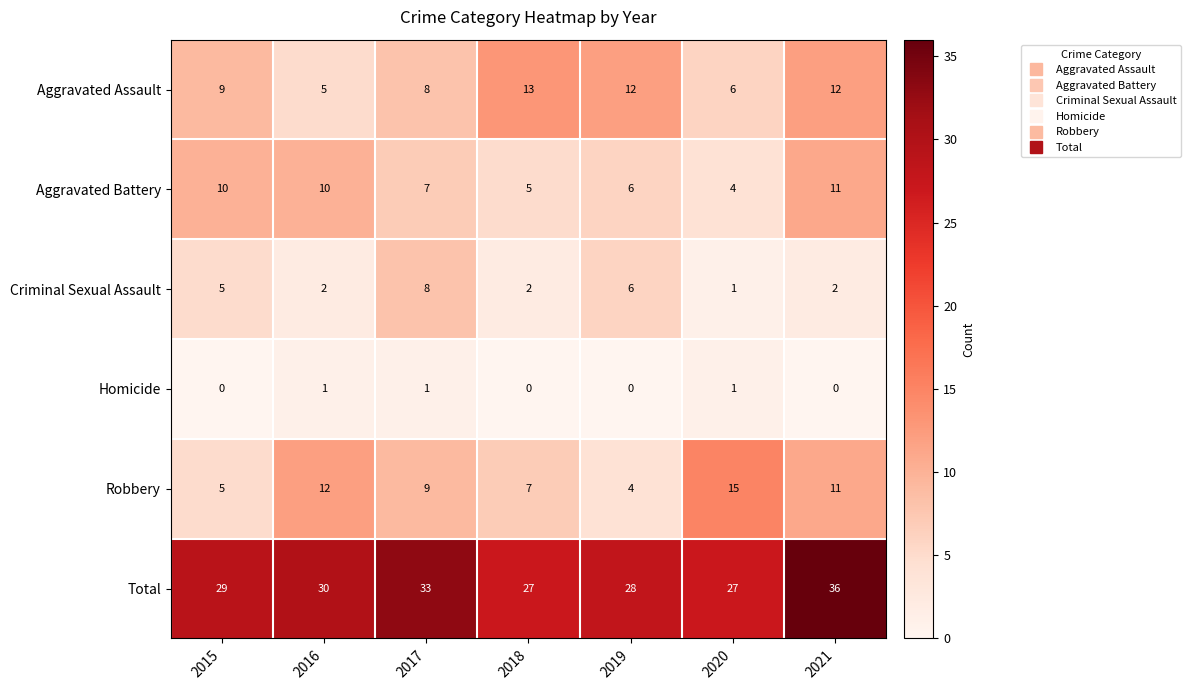

Which series changed the most between 2018 and 2021?

Total